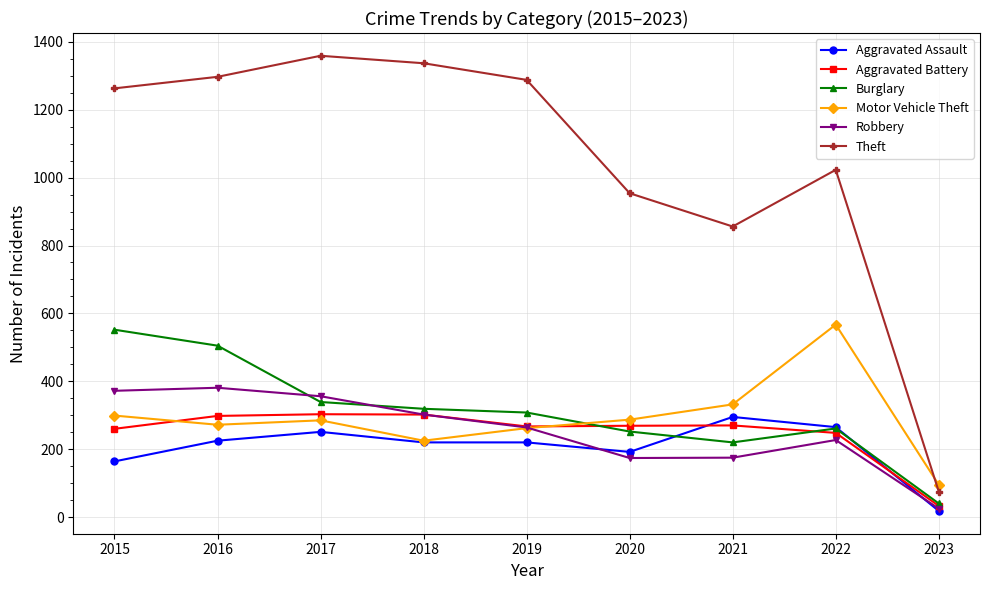

Which series has the largest total across all categories?

Theft